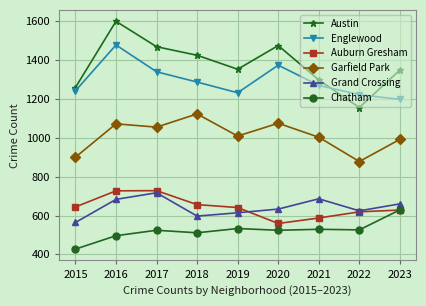

What is the value of the Englewood point at the 5th from the left?

1232